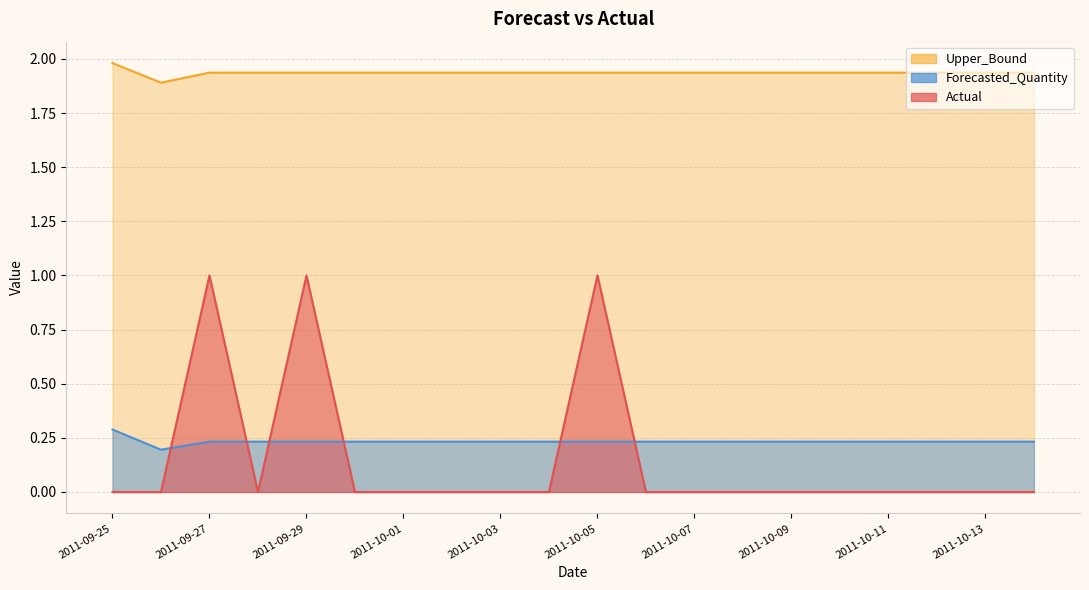

How many distinct data groups are displayed?

3